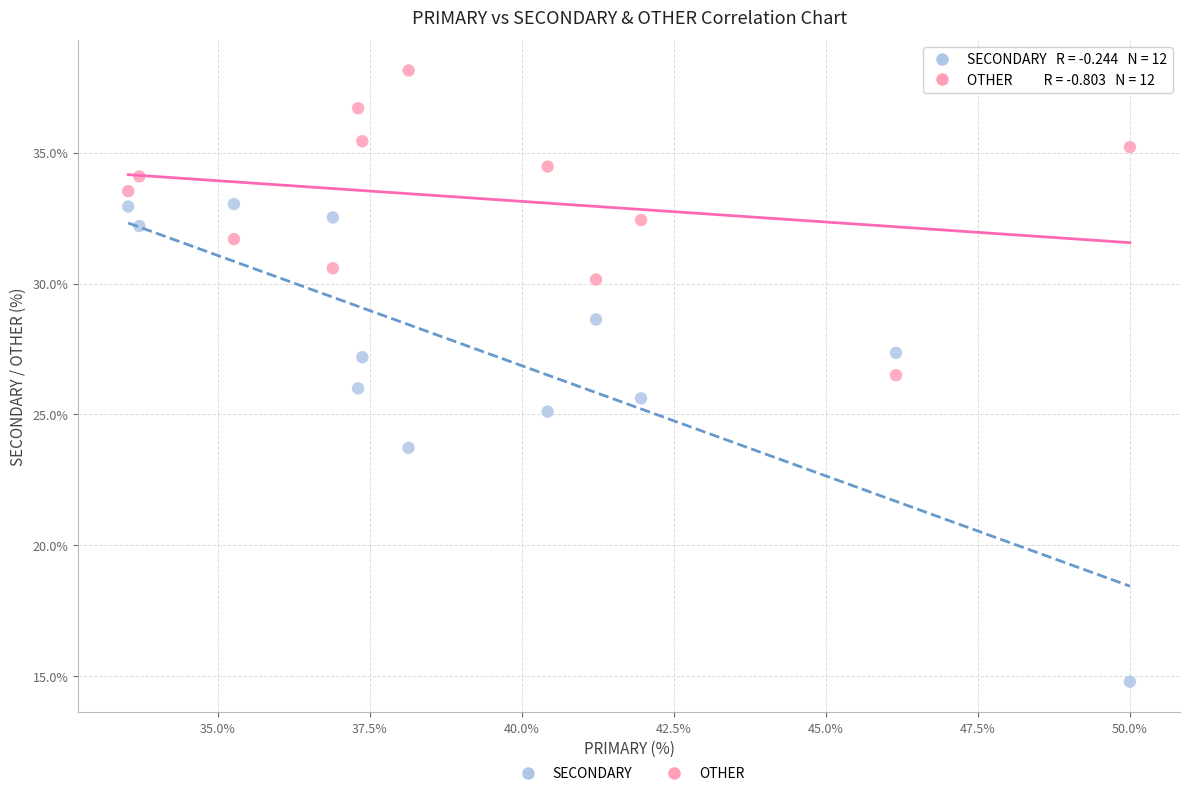

Which series reaches the maximum Y coordinate?

SECONDARY